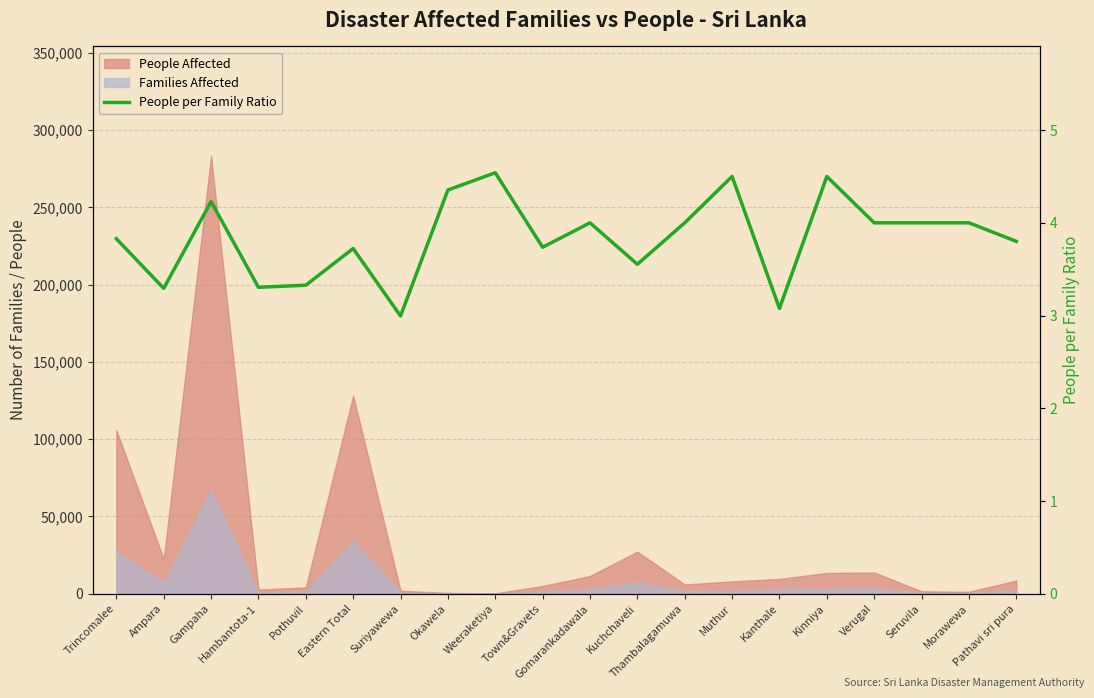

How many interior local valleys (lower than both neighbors) does the data have?

6